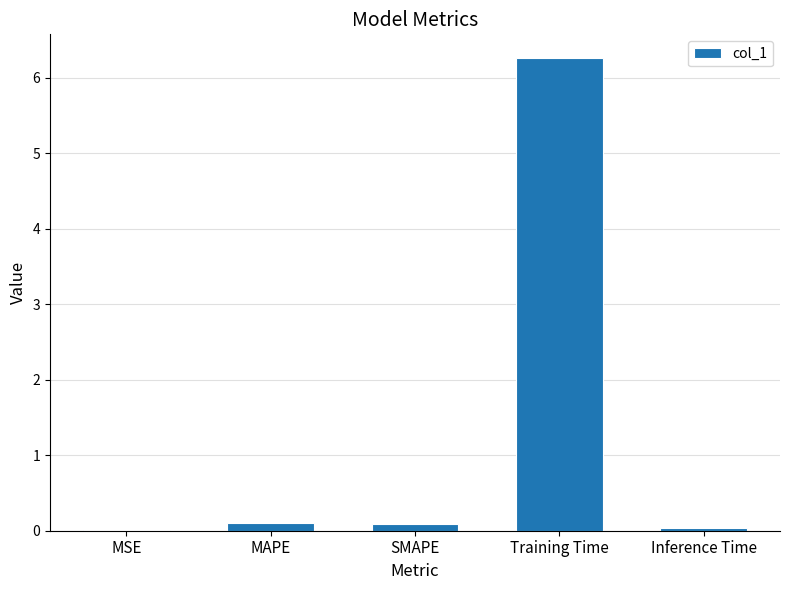

Between Training Time and SMAPE, which is larger?

Training Time